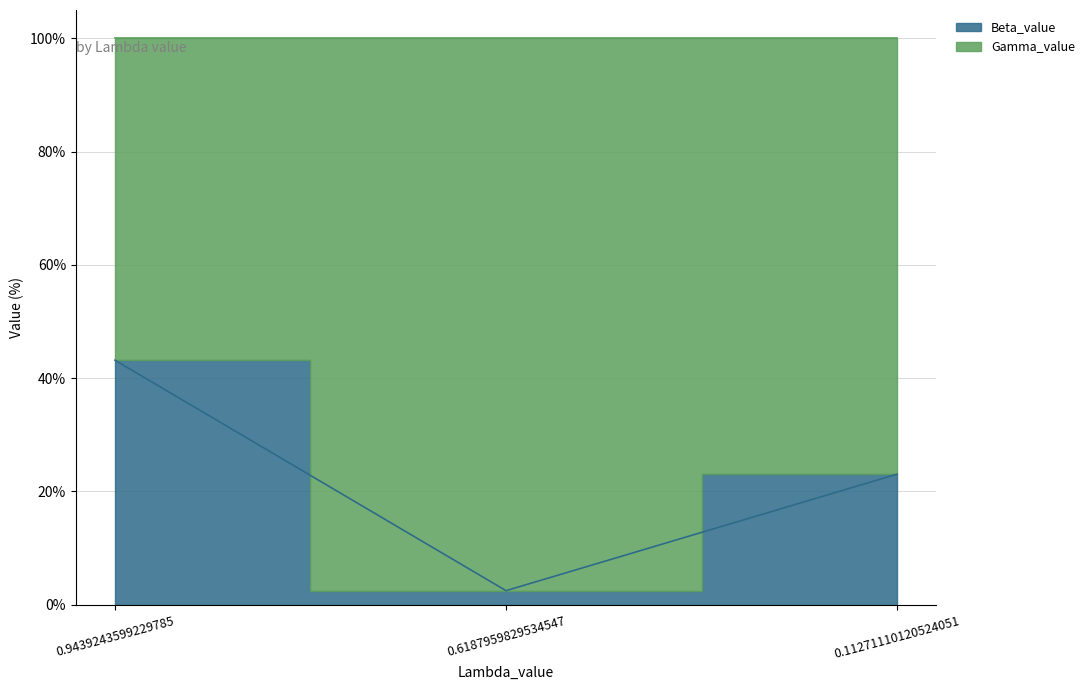

What is the minimum value shown in the chart?

2.5